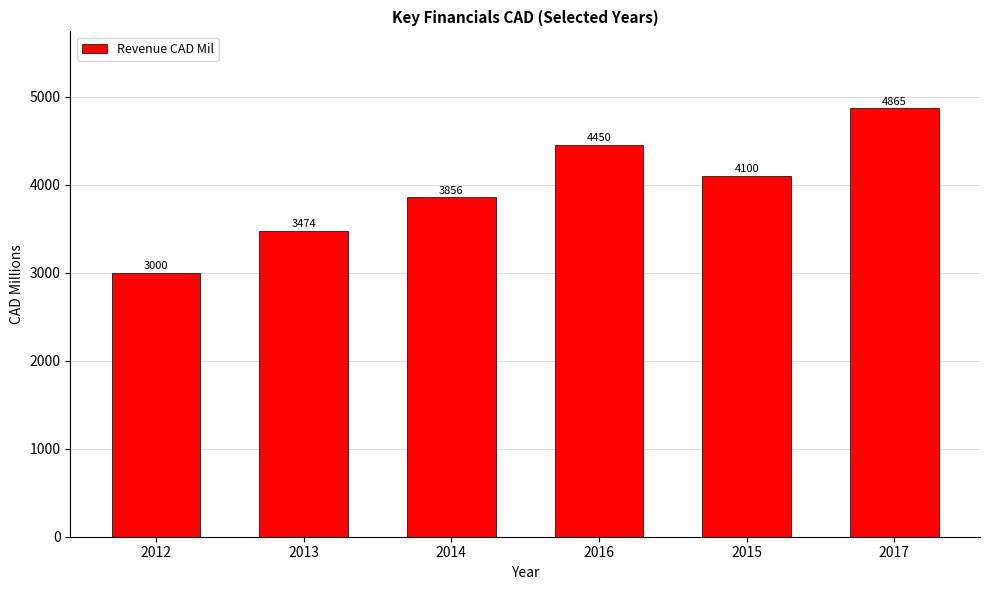

List the labels in order of value, smallest first.

2012, 2013, 2014, 2015, 2016, 2017